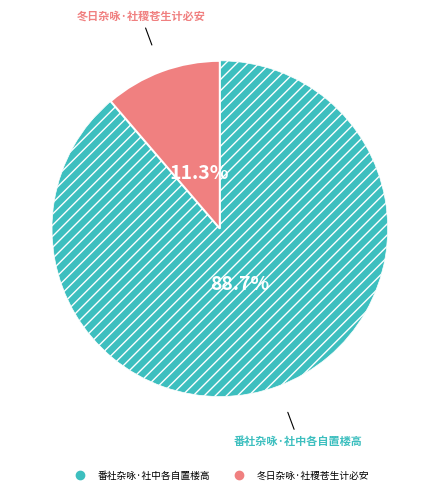

Count the number of slices in the pie.

2